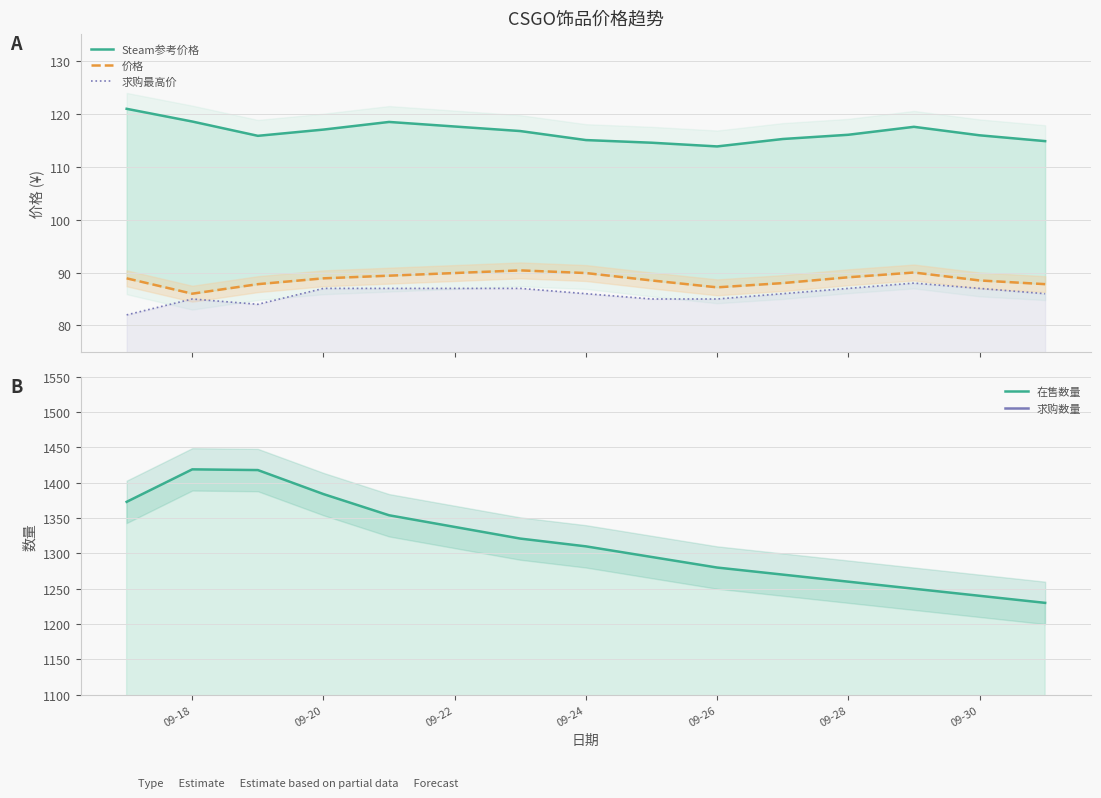

In 求购数量, how many points are lower than both neighbors (excluding endpoints)?

1